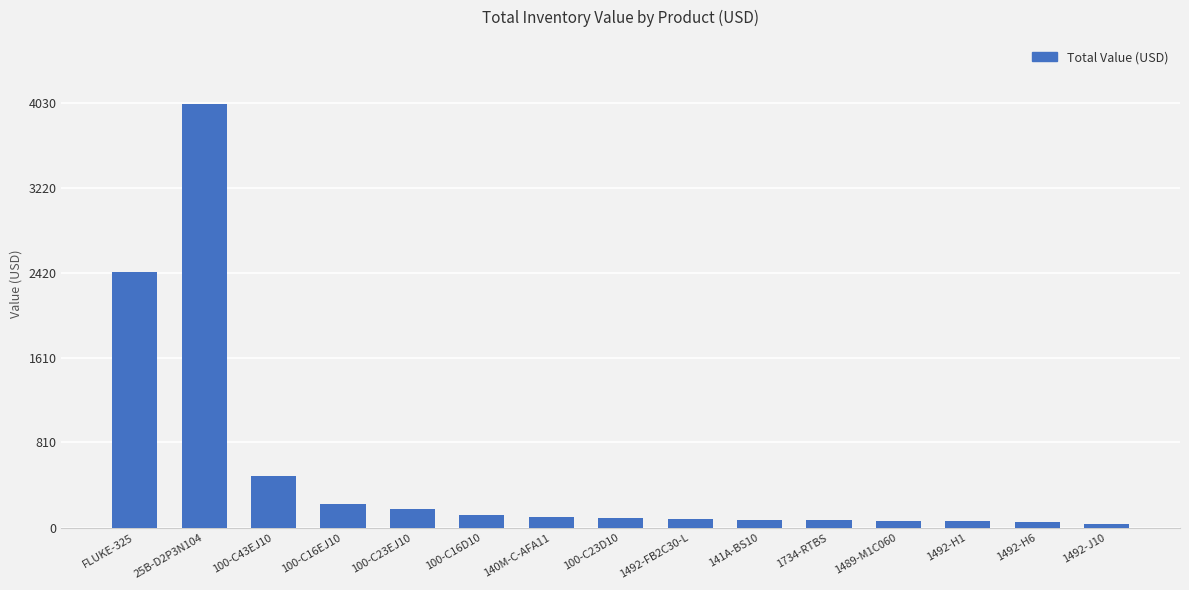

What is the label of the 9th bar from the right?

140M-C-AFA11